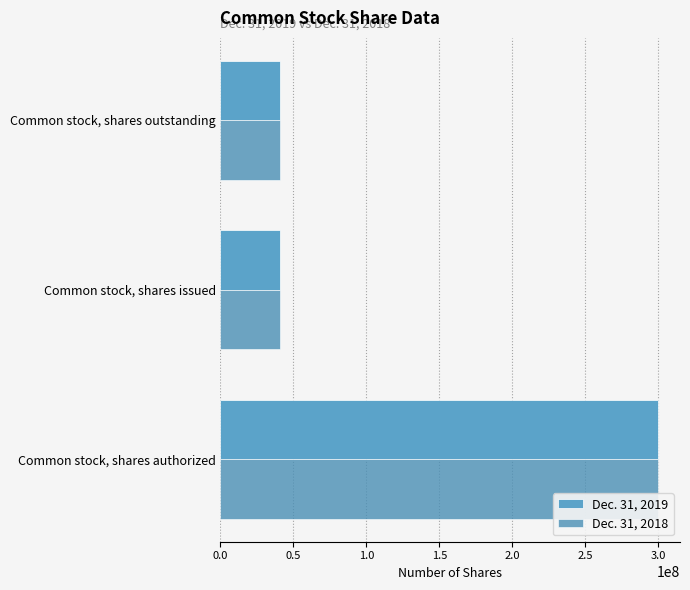

Count the number of categories in the chart.

3